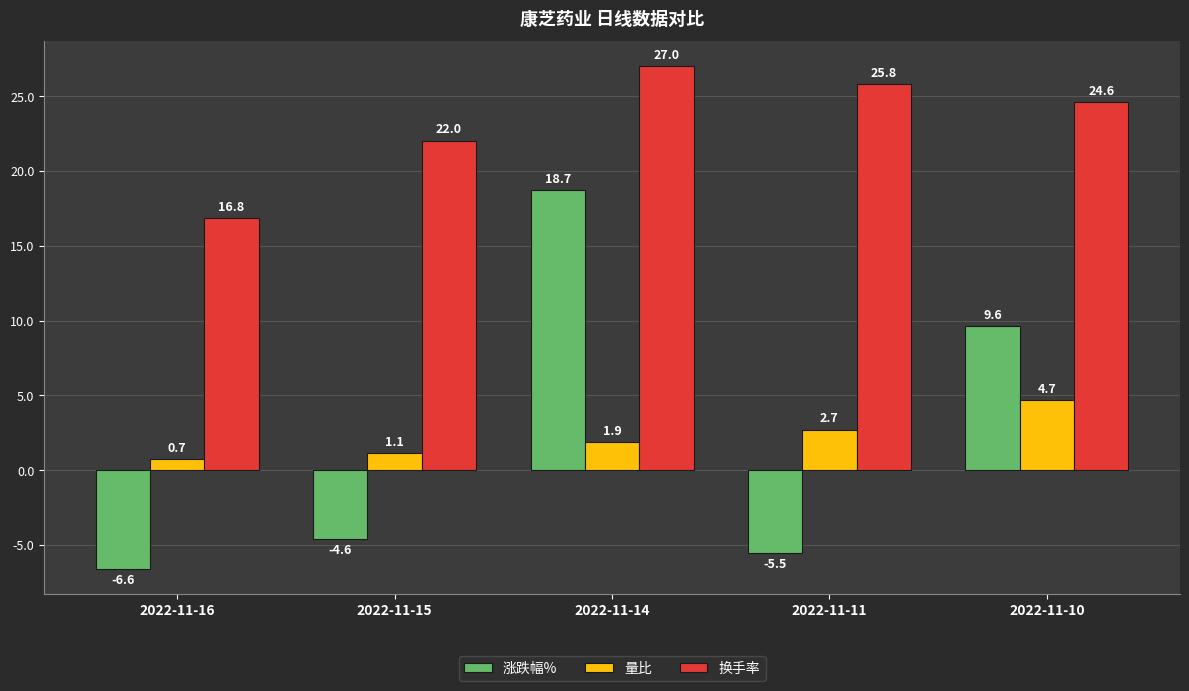

Which category has the highest value across all series?

2022-11-14